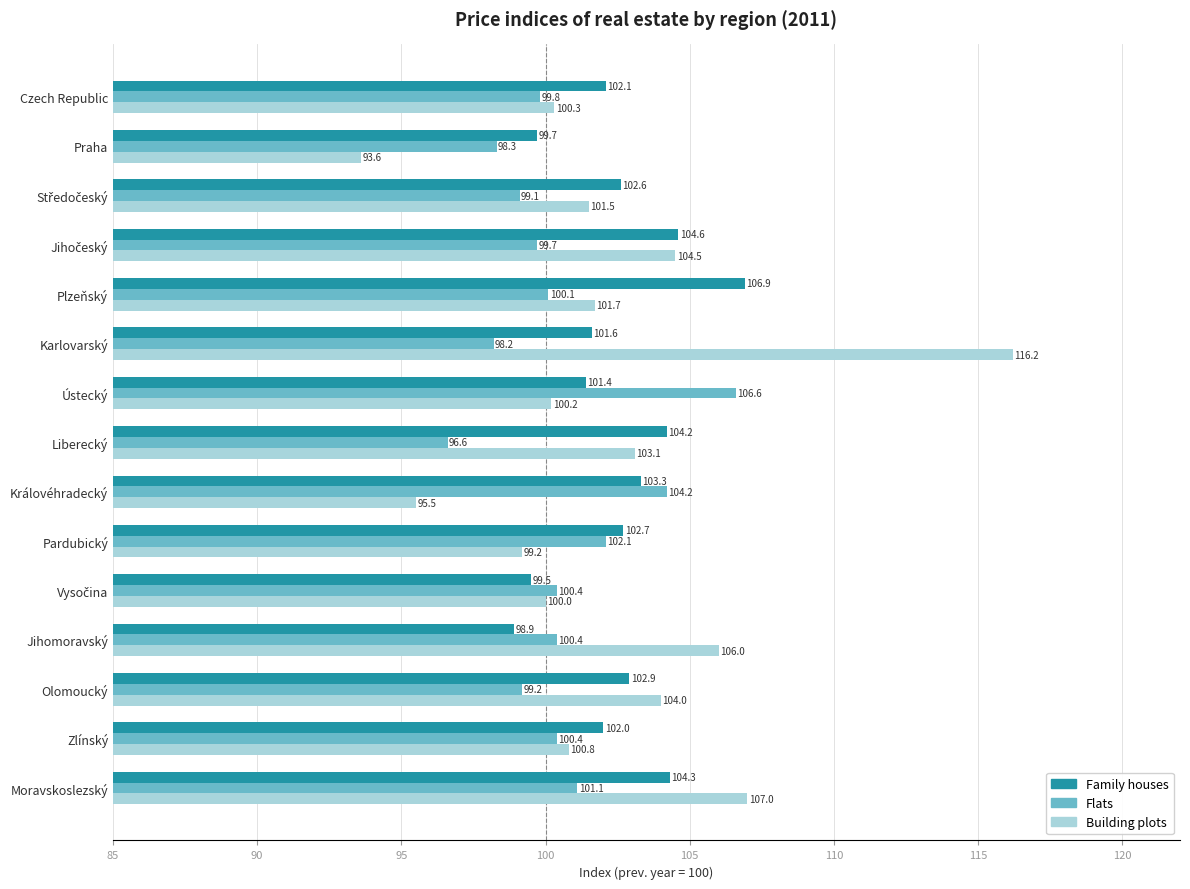

What is the difference between the maximum and second lowest values in the Family houses series?

7.4